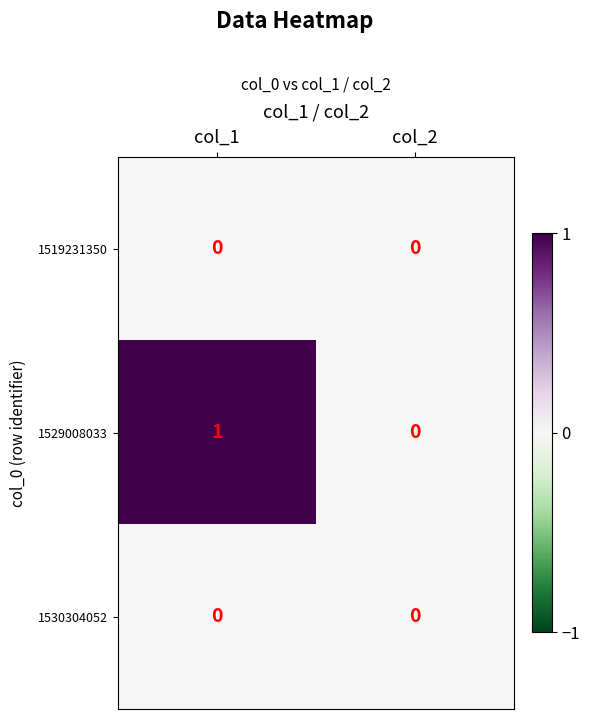

The value of 1529008033 at col_2 is 1. True or false?

False